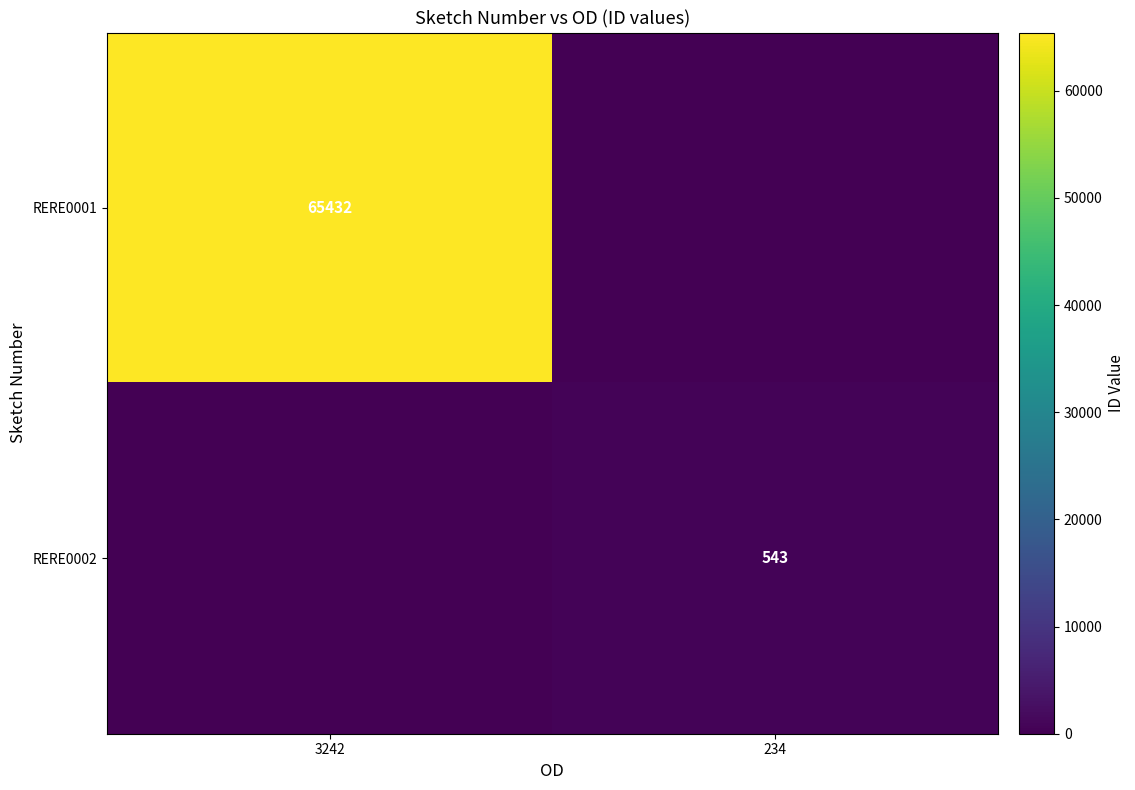

The RERE0001 series shows 93774 at 3242. True or false?

False